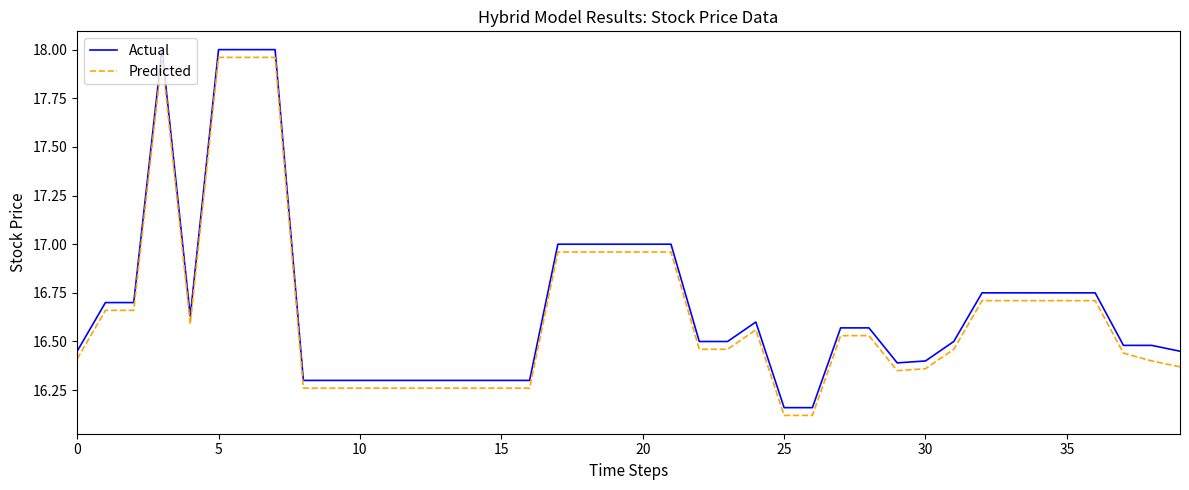

Does the chart have visible grid lines?

No